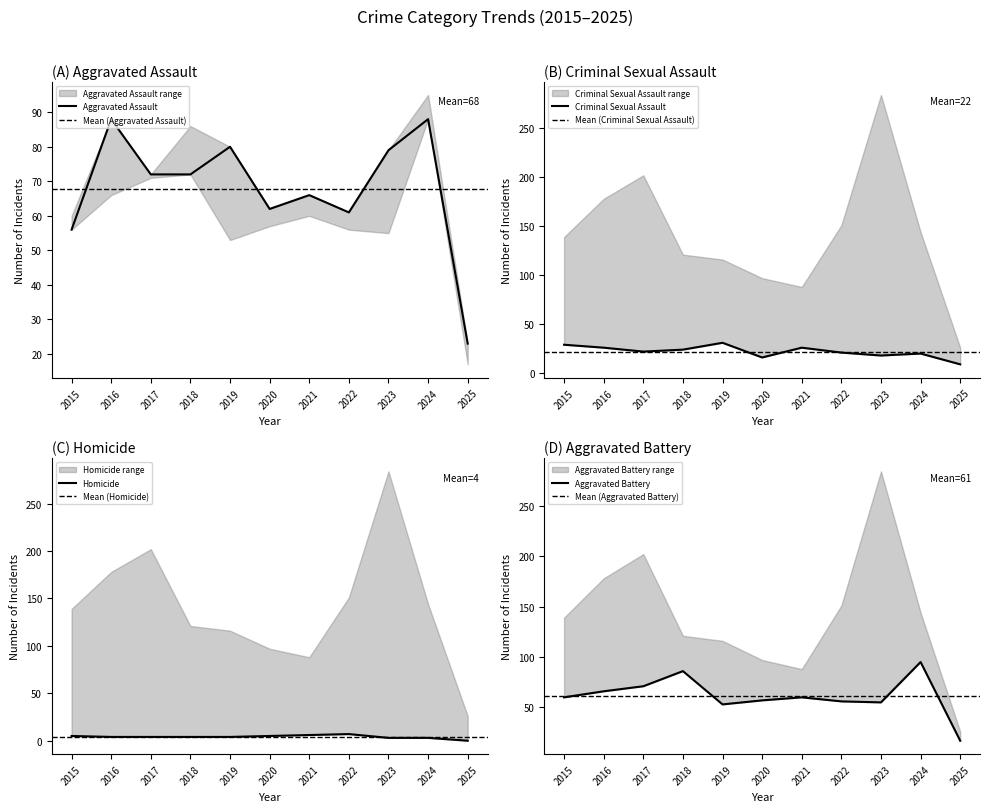

Does the chart display data point markers on the line(s)?

No